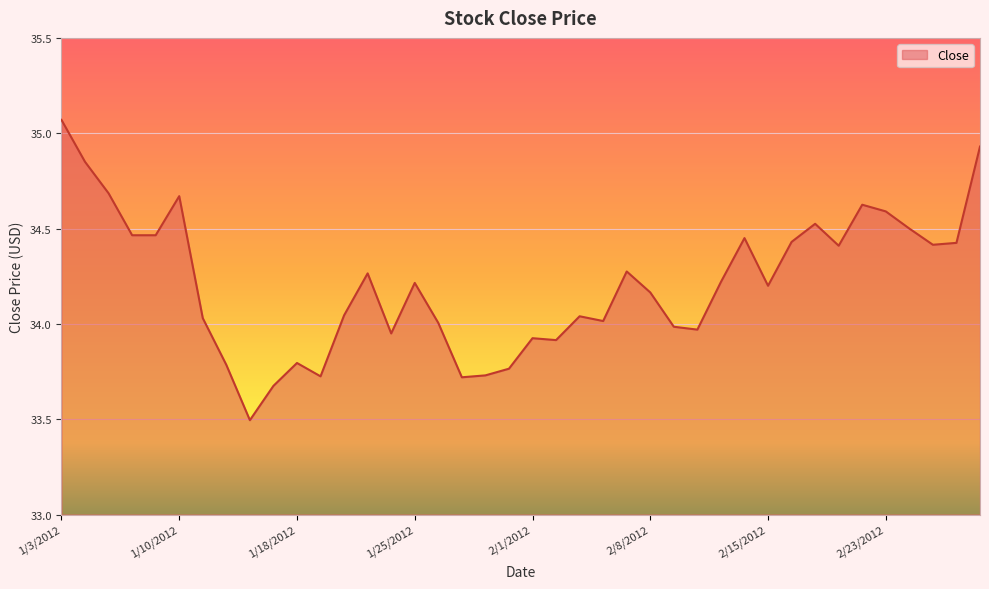

What is the minimum value shown in the chart?

33.5